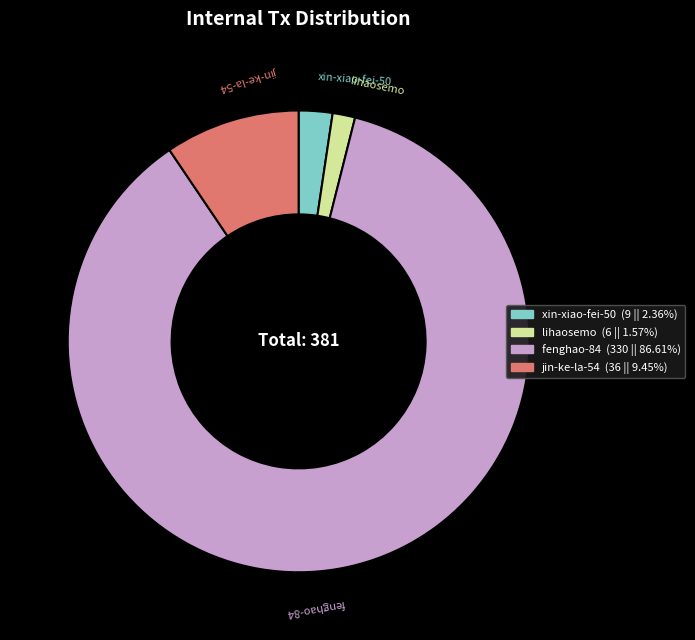

Which category has the smallest portion of the pie?

lihaosemo